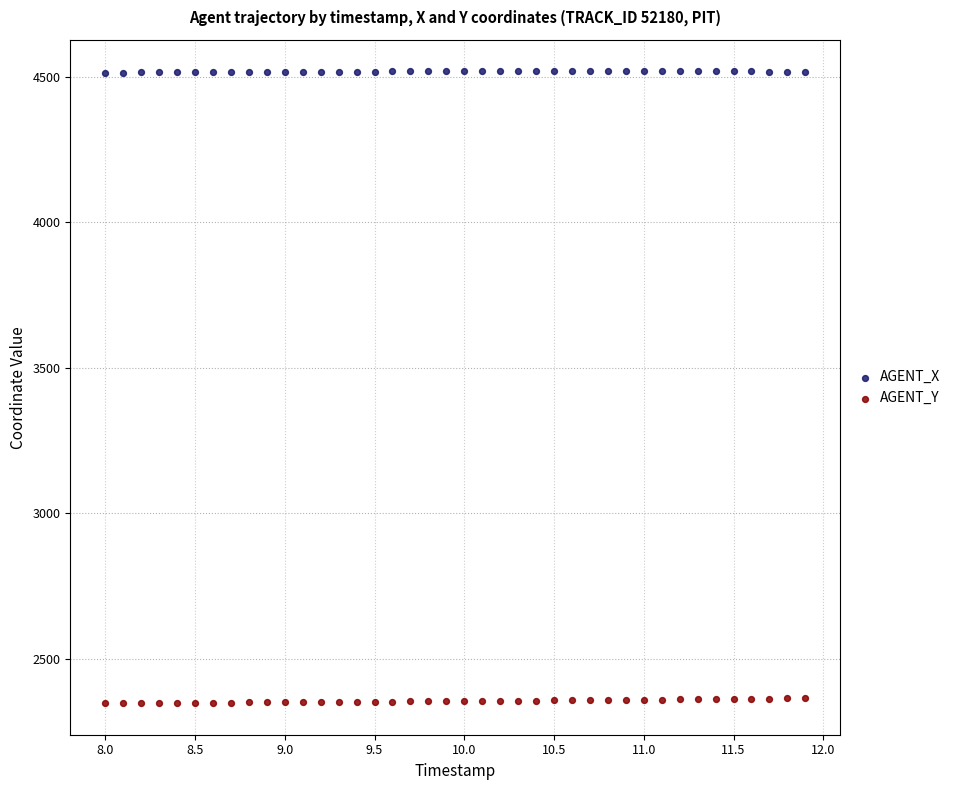

What are all the series names shown in the legend?

AGENT_X, AGENT_Y